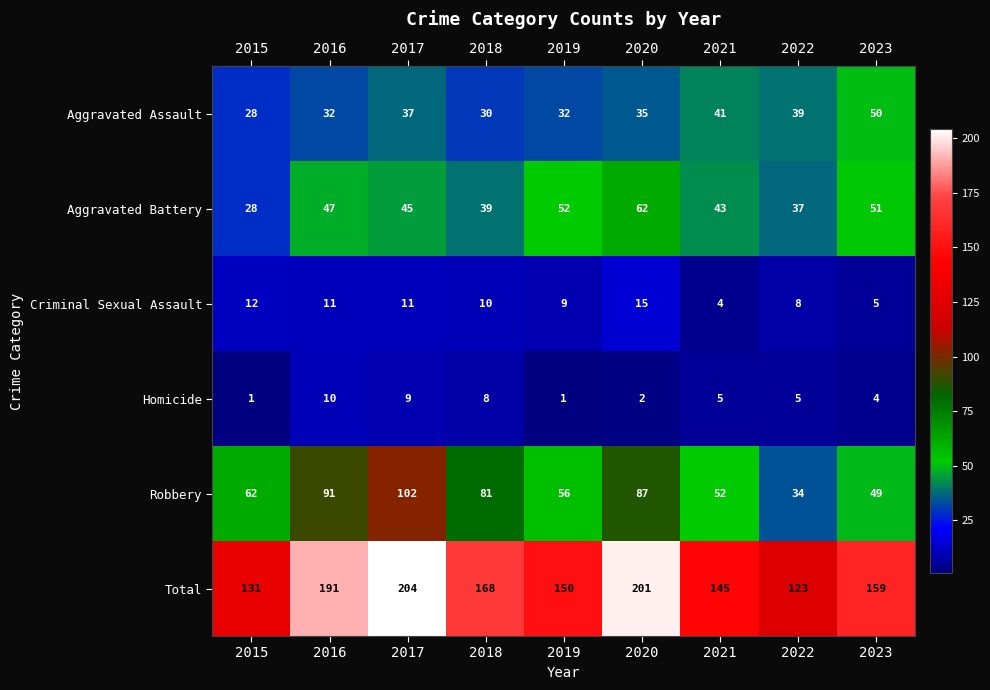

At which label does Homicide first exceed 5?

2016